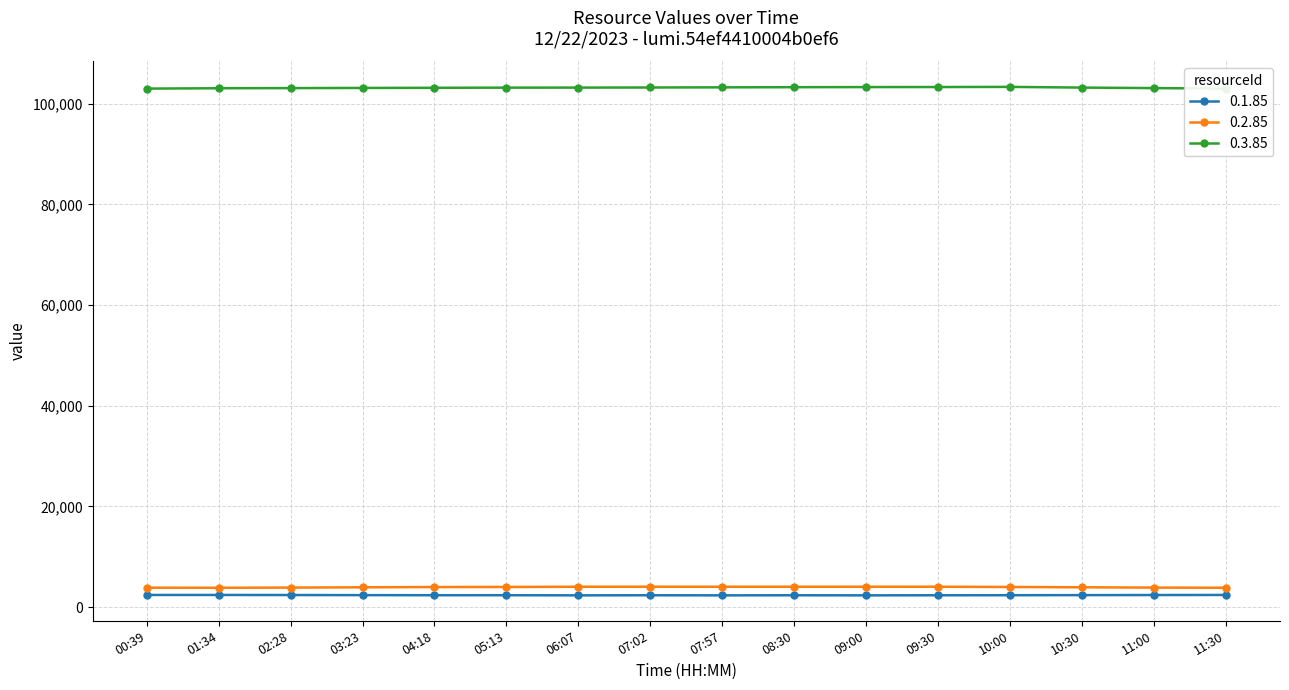

Which category has the highest value across all series?

10:00